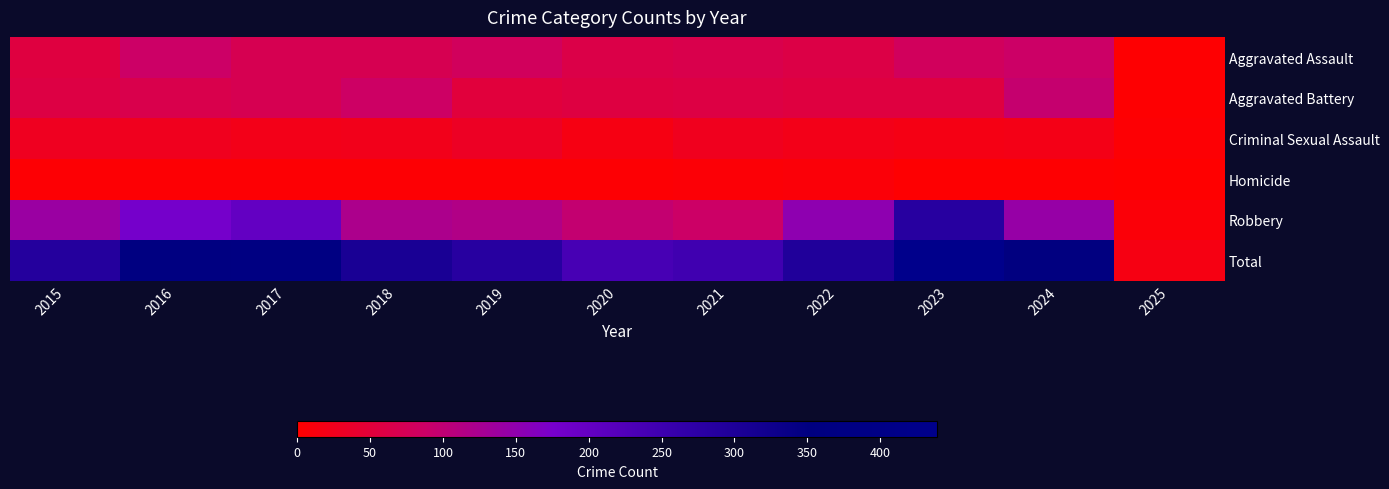

Which series has the largest total across all categories?

Total